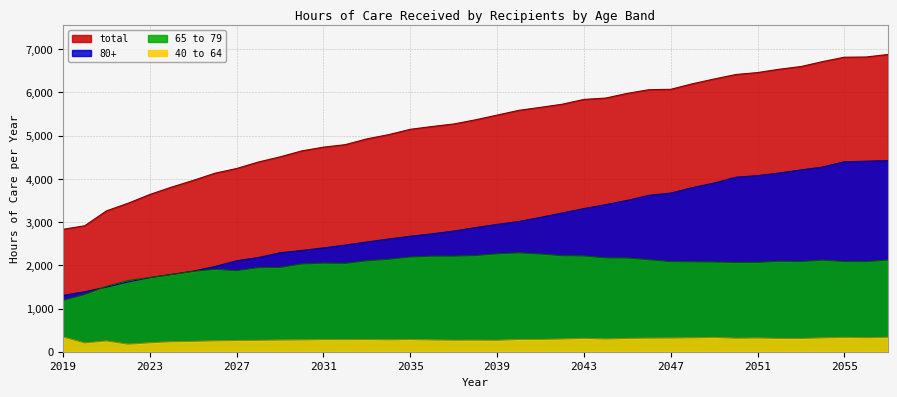

Is the value of total at 2049 greater than the value of 80+ at 2050?

Yes